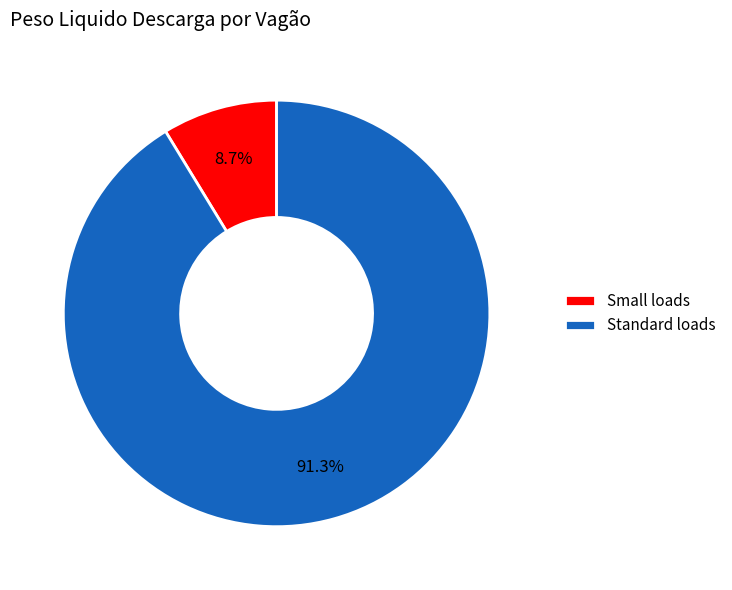

Rank the categories by value from lowest to highest.

Small loads, Standard loads